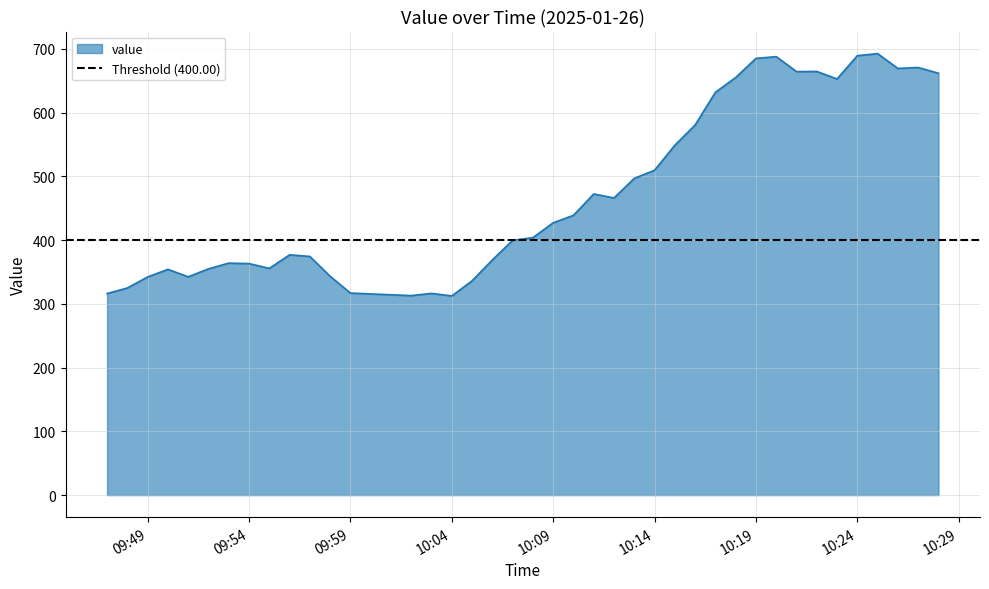

List the labels in order of value, largest first.

2025-01-26 10:25:00, 2025-01-26 10:24:00, 2025-01-26 10:20:00, 2025-01-26 10:19:00, 2025-01-26 10:27:00, 2025-01-26 10:26:00, 2025-01-26 10:22:00, 2025-01-26 10:21:00, 2025-01-26 10:28:00, 2025-01-26 10:18:00, 2025-01-26 10:23:00, 2025-01-26 10:17:00, 2025-01-26 10:16:00, 2025-01-26 10:15:00, 2025-01-26 10:14:00, 2025-01-26 10:13:00, 2025-01-26 10:11:00, 2025-01-26 10:12:00, 2025-01-26 10:10:00, 2025-01-26 10:09:00, 2025-01-26 10:08:00, 2025-01-26 10:07:00, 2025-01-26 09:56:00, 2025-01-26 09:57:00, 2025-01-26 10:06:00, 2025-01-26 09:53:00, 2025-01-26 09:54:00, 2025-01-26 09:55:00, 2025-01-26 09:52:00, 2025-01-26 09:50:00, 2025-01-26 09:58:00, 2025-01-26 09:51:00, 2025-01-26 09:49:00, 2025-01-26 10:05:00, 2025-01-26 09:48:00, 2025-01-26 09:59:00, 2025-01-26 10:03:00, 2025-01-26 09:47:00, 2025-01-26 10:02:00, 2025-01-26 10:04:00